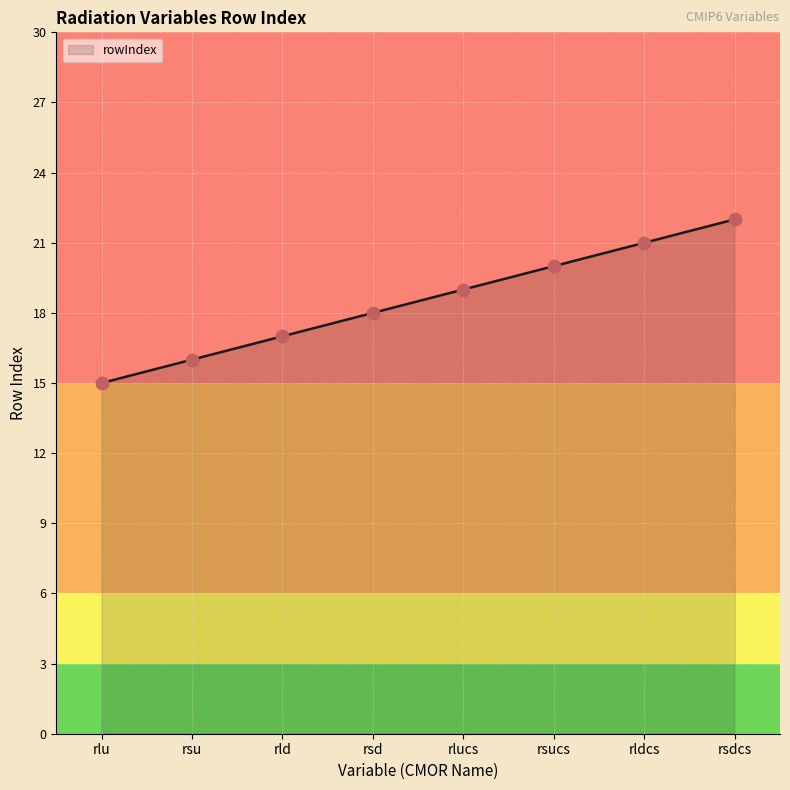

What is the ratio of the value at rsdcs to the value at rsd?

1.2